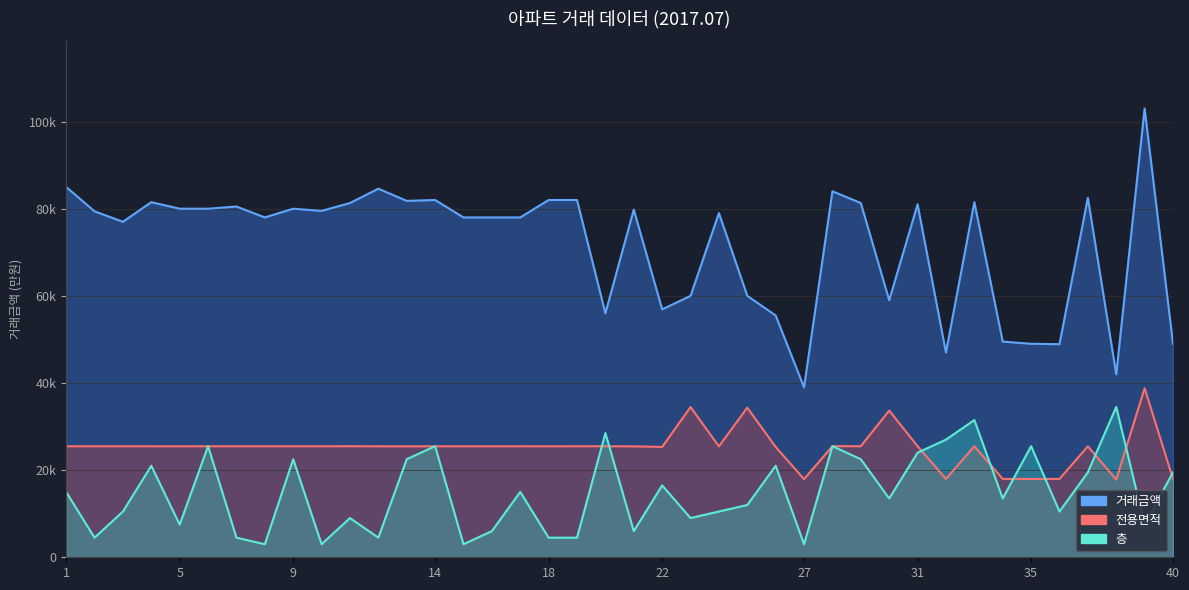

What are all the series names shown in the legend?

거래금액, 전용면적, 층